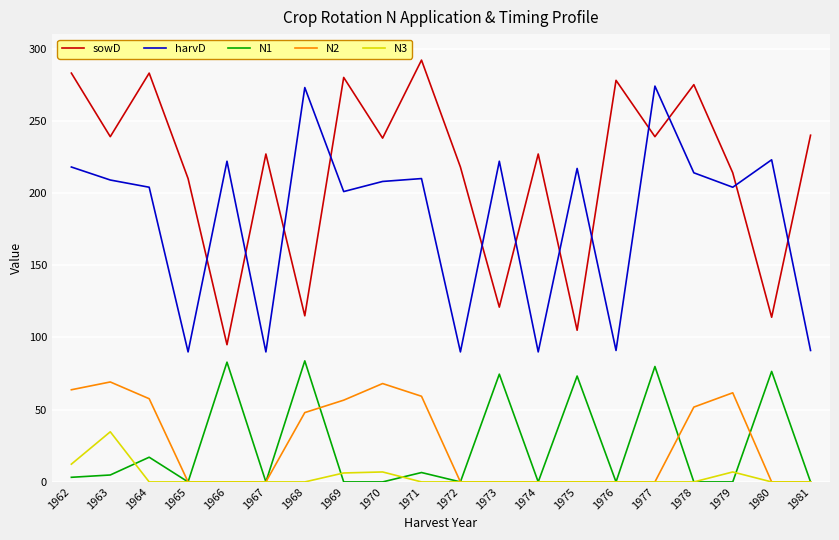

At which label is sowD closest to 193?

1965